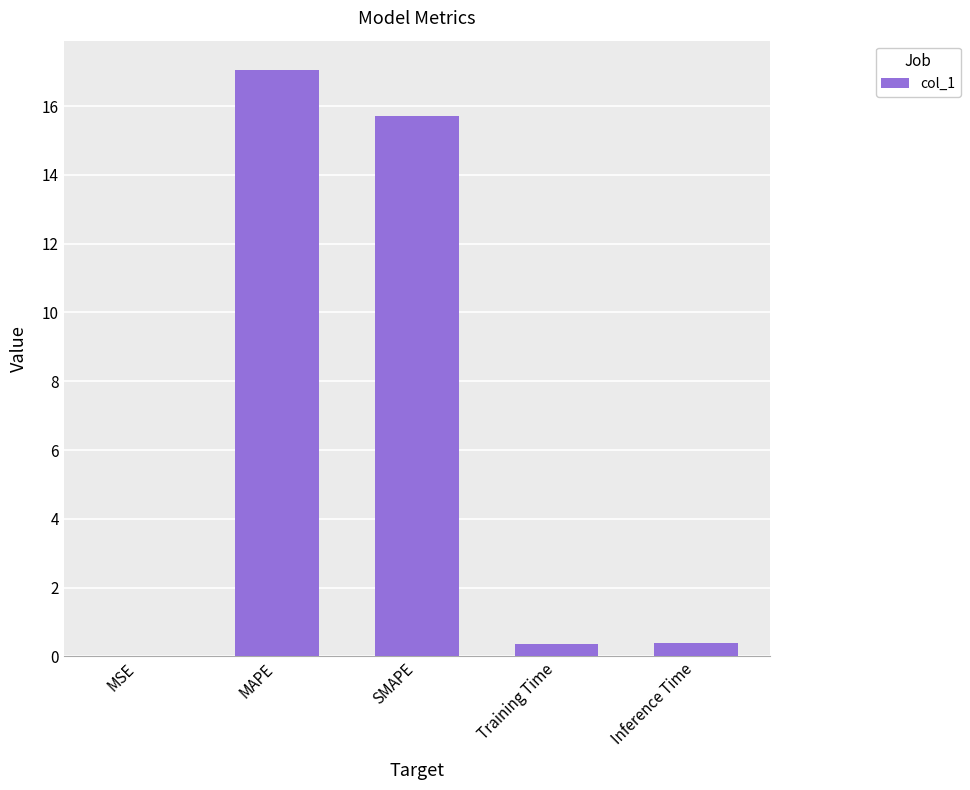

Read the value at MAPE.

17.1